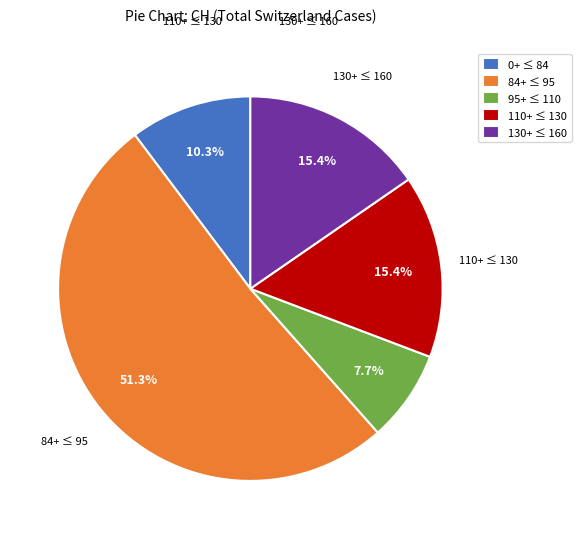

Do 84+ ≤ 95 and 0+ ≤ 84 together represent more than half of the pie?

Yes